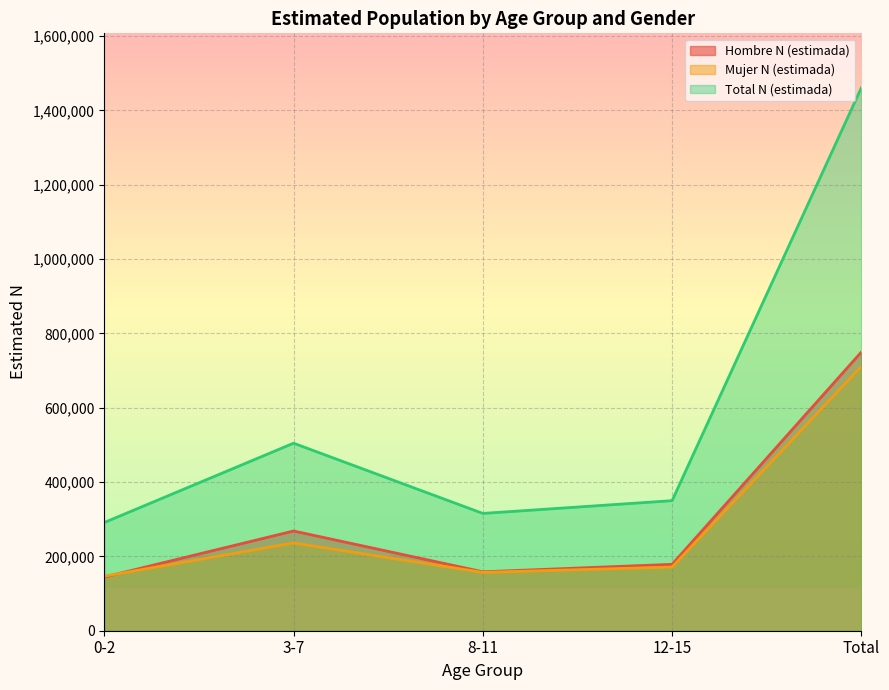

At which label is Mujer N (estimada) closest to 429076?

3-7